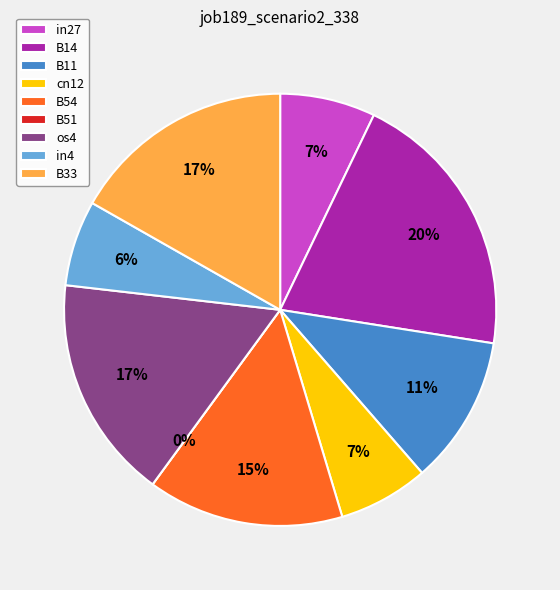

What is the change in value from B54 to in4?

-0.3